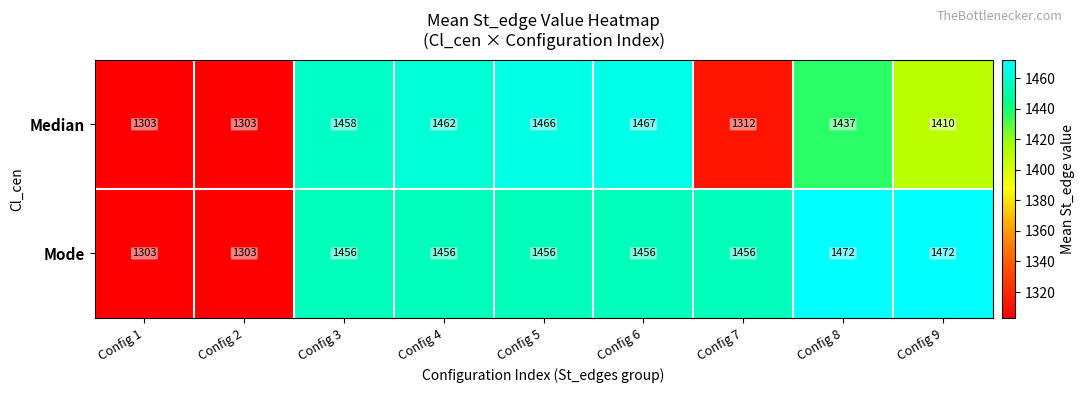

What is the difference between the second highest and second lowest values in the Mode series?

169